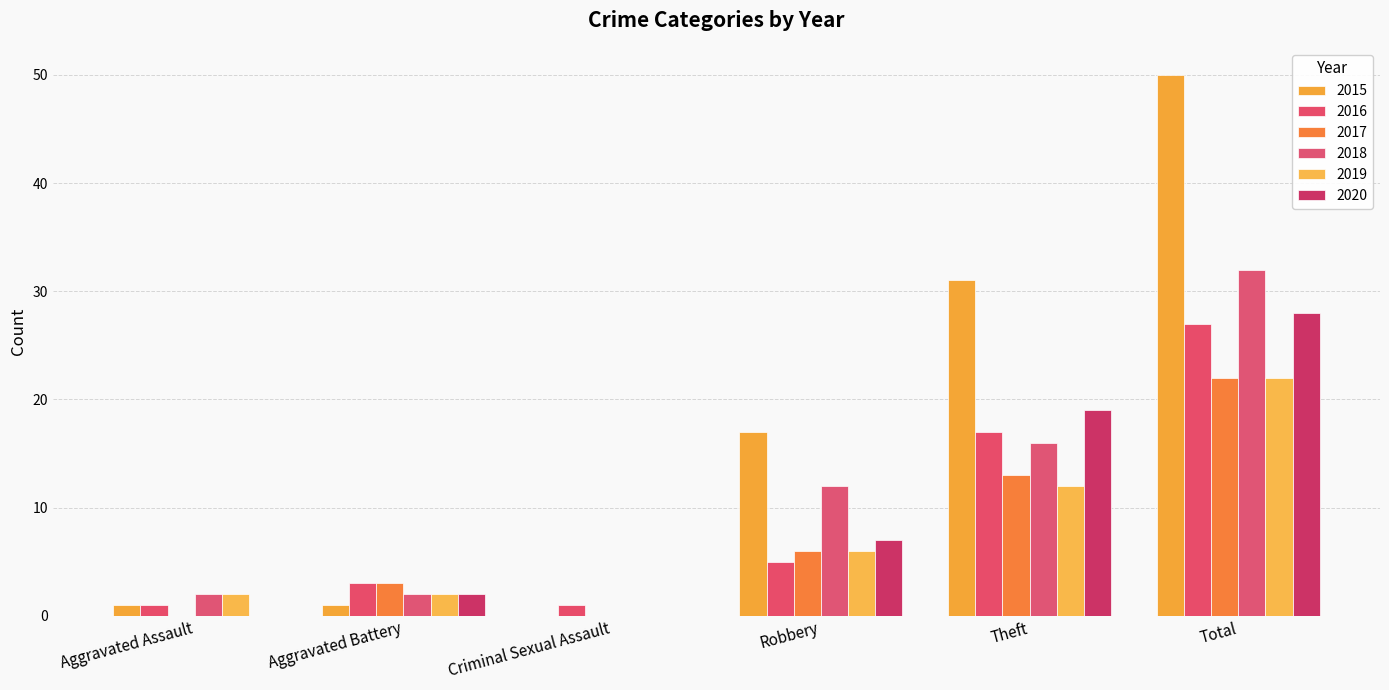

Are the bars horizontal?

No